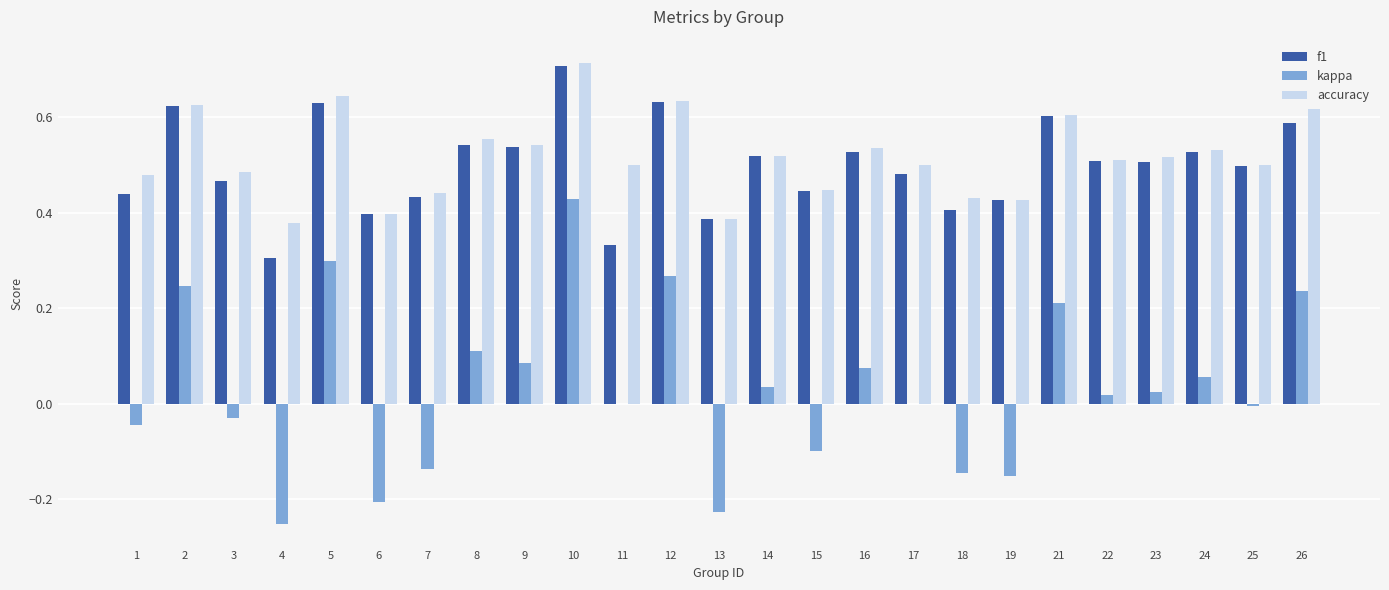

What is the sum of all accuracy values?

12.9